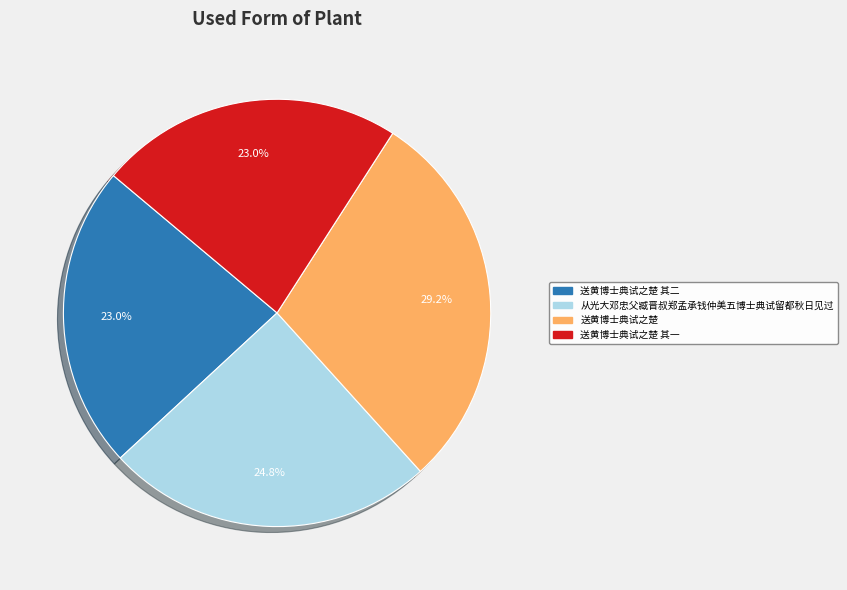

How many slices are in this pie chart?

4